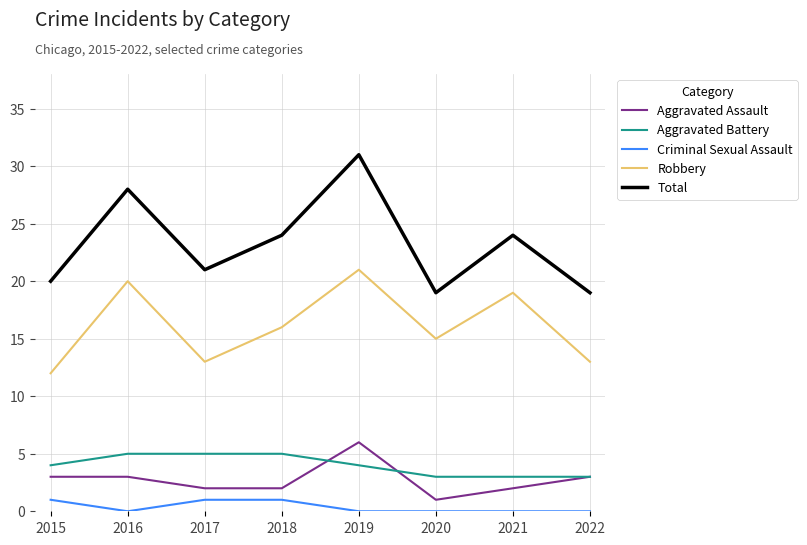

True or false: Total has a value of 20 at 2015.

True